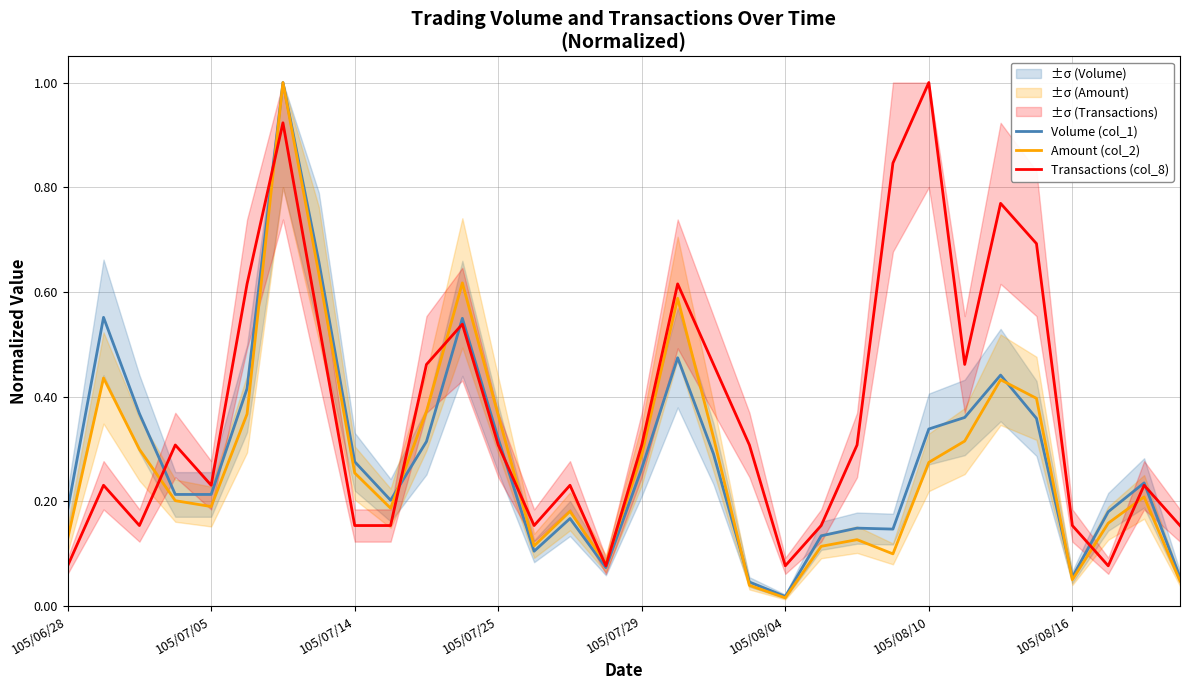

Which series has the largest total across all categories?

Transactions (col_8)